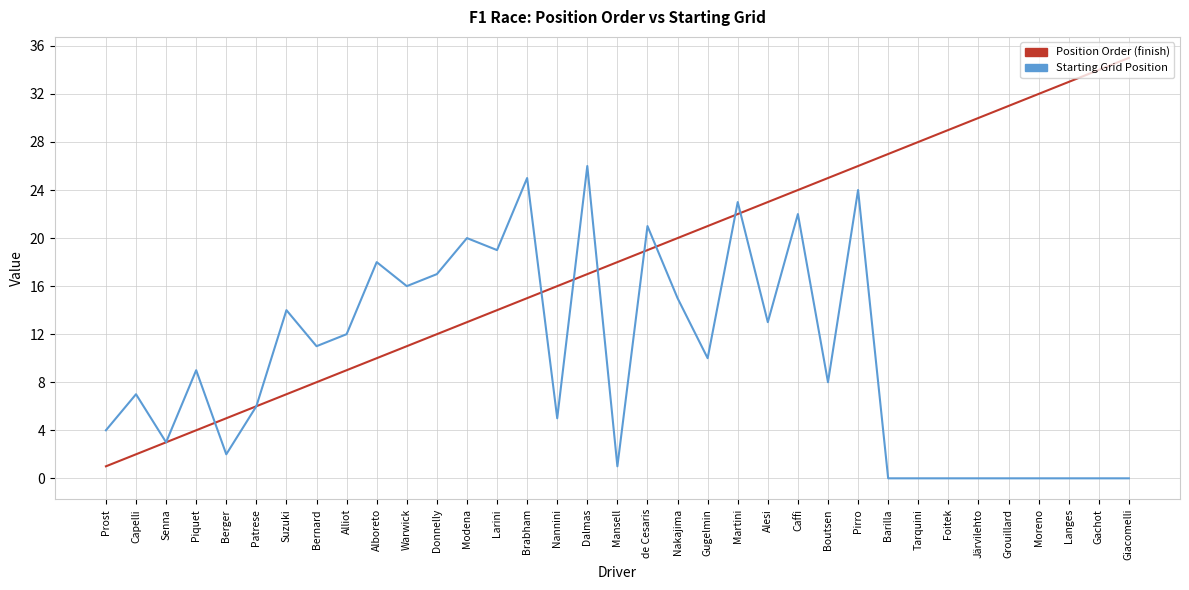

What is the spread (max minus min) of values at Foitek?

29